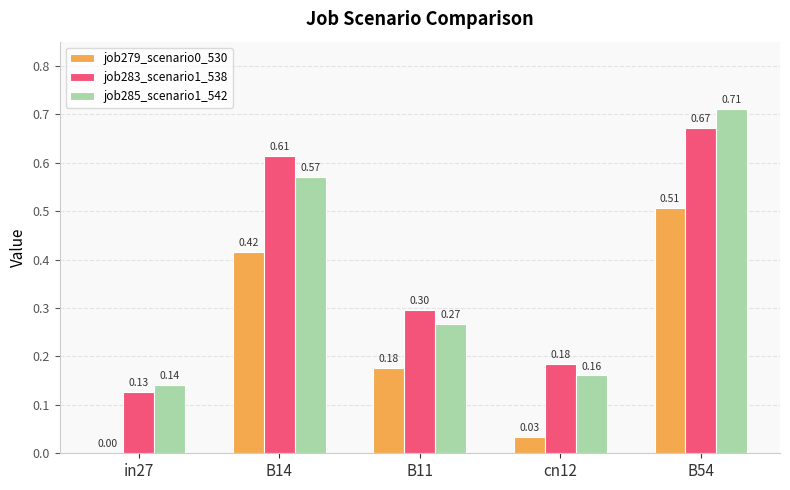

At which category is the sum across all series the highest?

B54